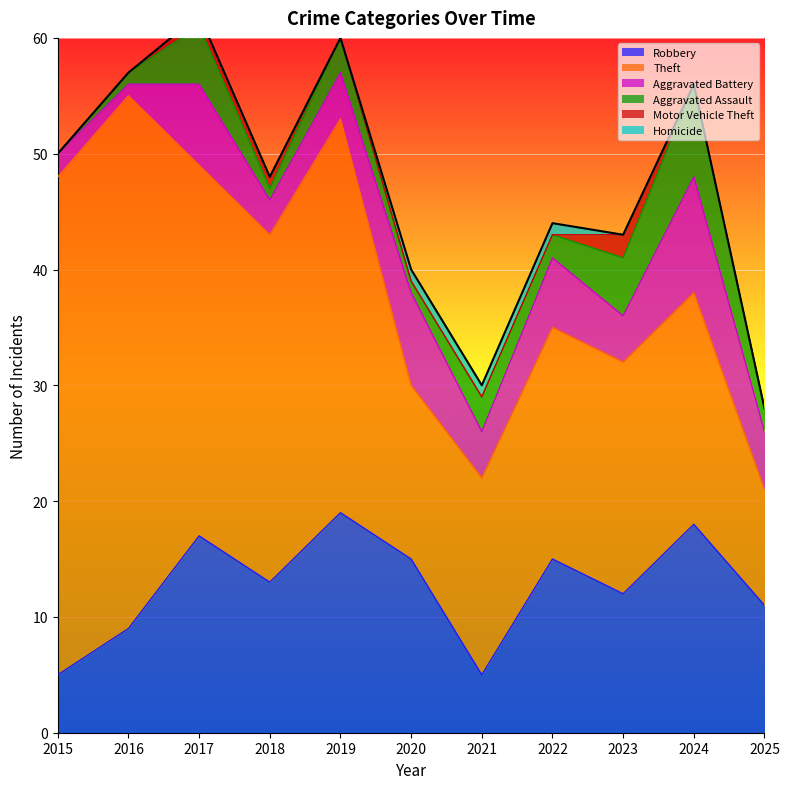

How many series are shown in this chart?

6